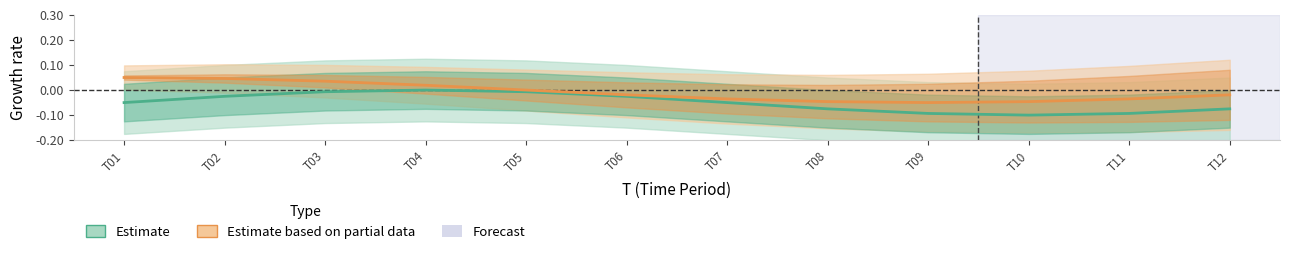

Which category has the lowest value across all series?

T10